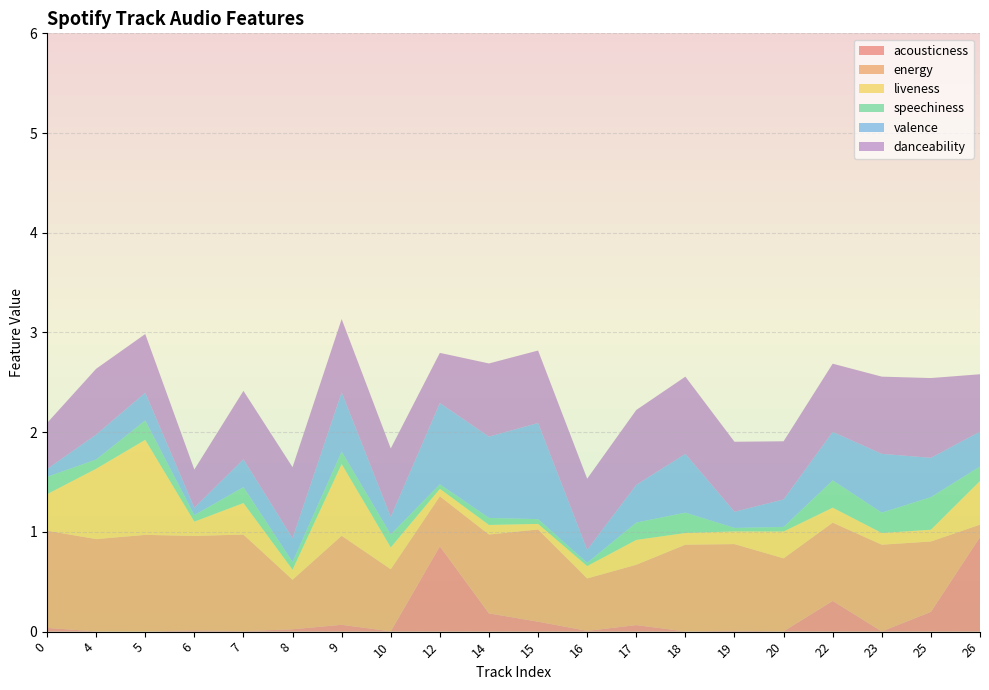

Reading left to right, what are all the values shown in this chart?

acousticness: 0=0.0	4=0.0	5=0.0	6=0.0	7=0.0	8=0.0	9=0.1	10=0.0	12=0.9	14=0.2	15=0.1	16=0.0	17=0.1	18=0.0	19=0.0	20=0.0	22=0.3	23=0.0	25=0.2	26=0.9
energy: 0=1.0	4=0.9	5=1.0	6=0.9	7=1.0	8=0.5	9=0.9	10=0.6	12=0.5	14=0.8	15=0.9	16=0.5	17=0.6	18=0.9	19=0.9	20=0.7	22=0.8	23=0.9	25=0.7	26=0.1
liveness: 0=0.4	4=0.7	5=1.0	6=0.1	7=0.3	8=0.1	9=0.7	10=0.2	12=0.1	14=0.1	15=0.1	16=0.1	17=0.2	18=0.1	19=0.1	20=0.3	22=0.1	23=0.1	25=0.1	26=0.4
speechiness: 0=0.2	4=0.1	5=0.2	6=0.1	7=0.2	8=0.1	9=0.1	10=0.1	12=0.0	14=0.1	15=0.0	16=0.0	17=0.2	18=0.2	19=0.0	20=0.0	22=0.3	23=0.2	25=0.3	26=0.1
valence: 0=0.1	4=0.2	5=0.3	6=0.1	7=0.3	8=0.2	9=0.6	10=0.2	12=0.8	14=0.8	15=1.0	16=0.1	17=0.4	18=0.6	19=0.2	20=0.3	22=0.5	23=0.6	25=0.4	26=0.3
danceability: 0=0.5	4=0.7	5=0.6	6=0.4	7=0.7	8=0.7	9=0.7	10=0.7	12=0.5	14=0.7	15=0.7	16=0.7	17=0.8	18=0.8	19=0.7	20=0.6	22=0.7	23=0.8	25=0.8	26=0.6